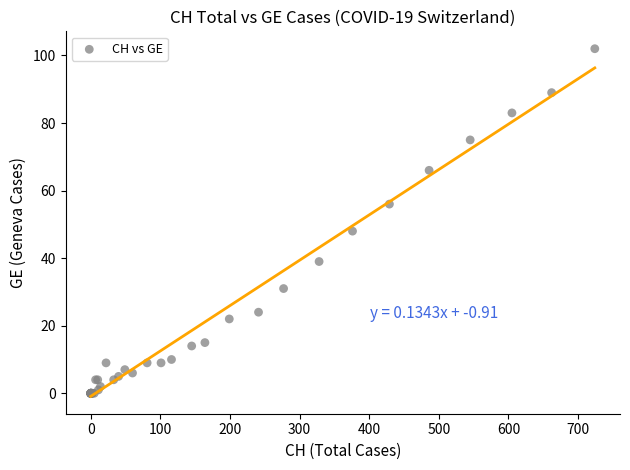

What Y value in the scatter plot is closest to 51?

48